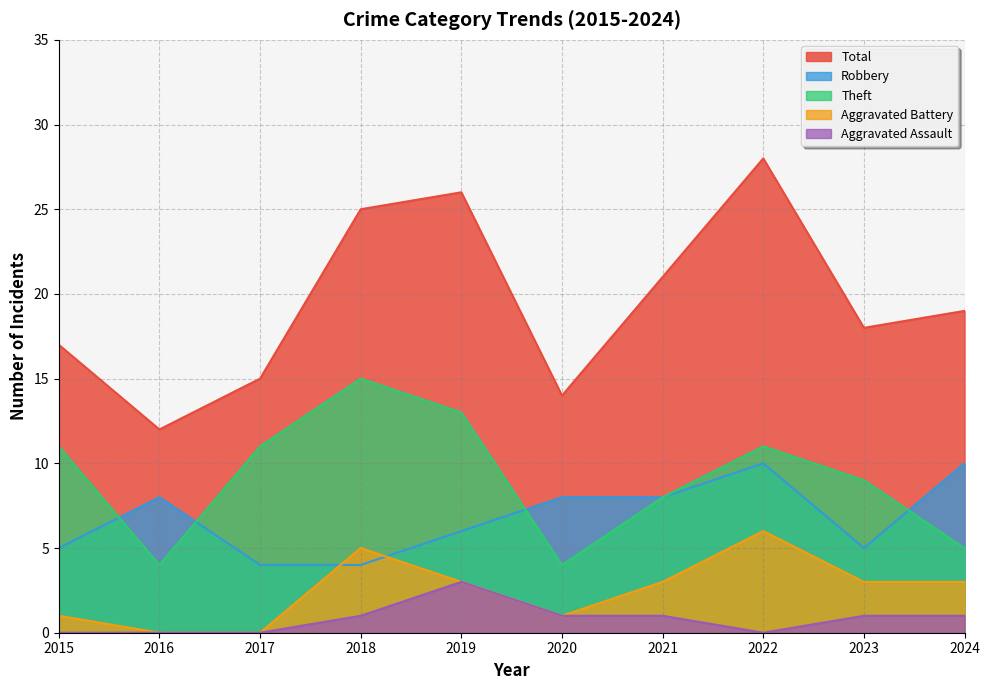

Reading left to right, transcribe all the data shown in this chart.

Robbery: 5	8	4	4	6	8	8	10	5	10
Theft: 11	4	11	15	13	4	8	11	9	5
Aggravated Battery: 1	0	0	5	3	1	3	6	3	3
Aggravated Assault: 0	0	0	1	3	1	1	0	1	1
Total: 17	12	15	25	26	14	21	28	18	19